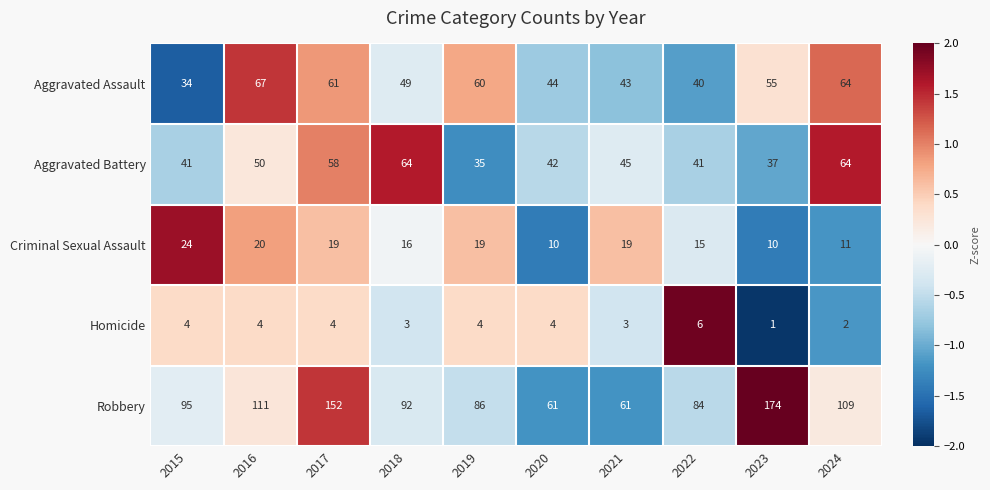

Rank the series by their maximum value, from lowest to highest.

Homicide, Criminal Sexual Assault, Aggravated Battery, Aggravated Assault, Robbery